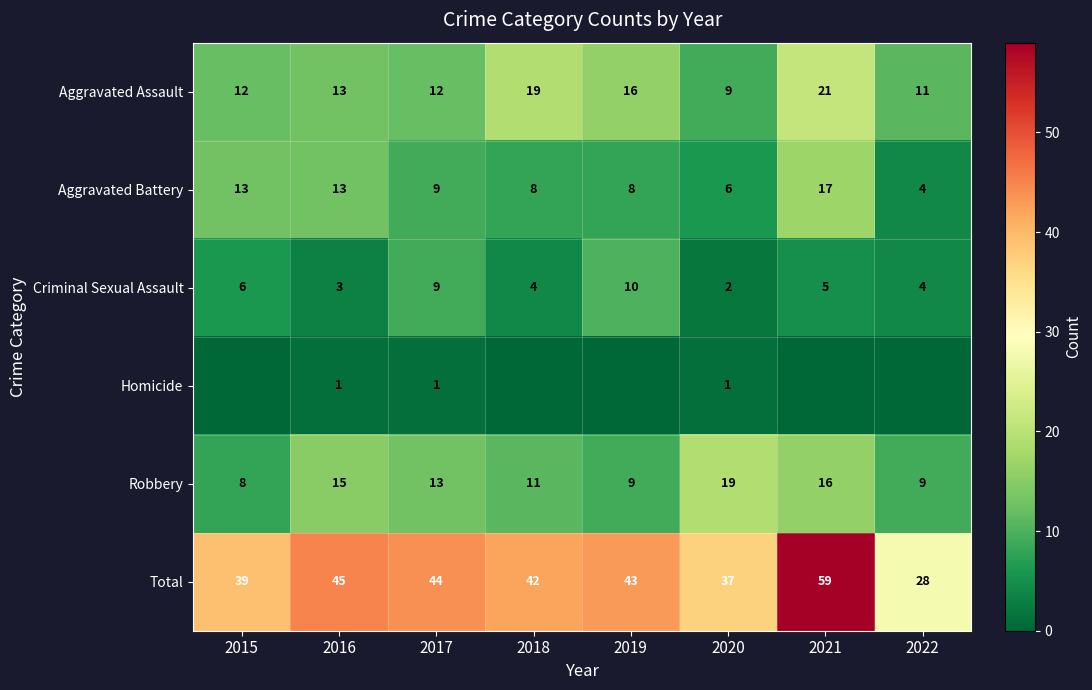

Which category has the highest value across all series?

2021